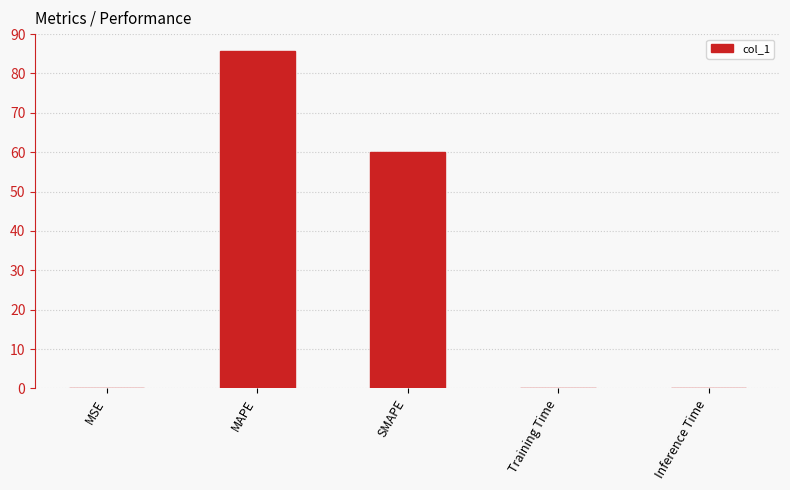

True or false: the data shows 33.6 at MAPE.

False